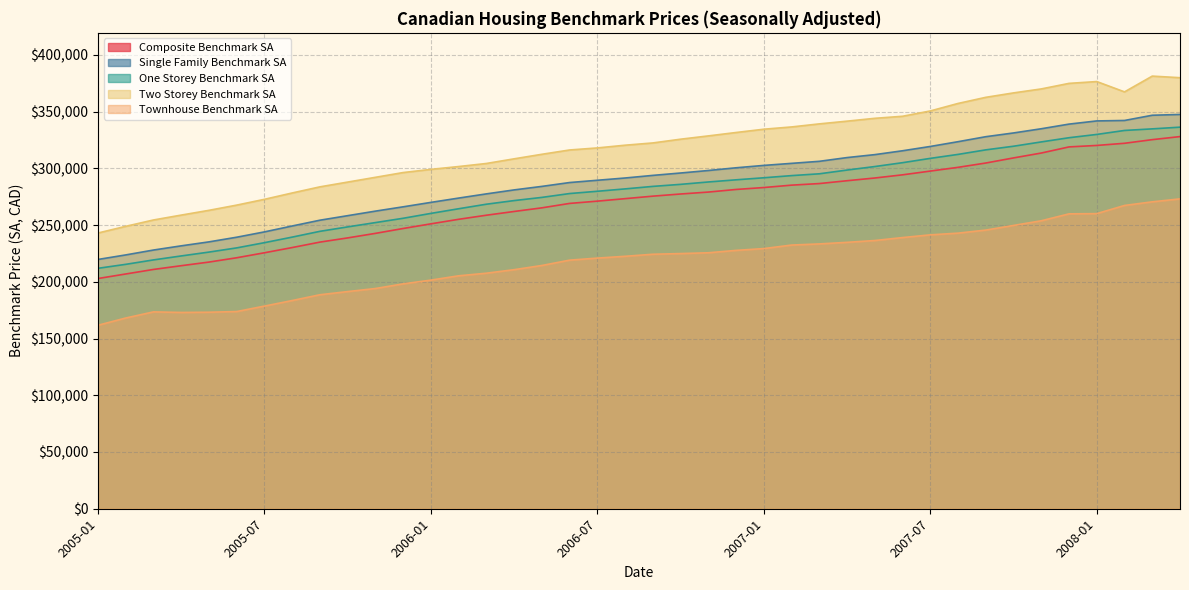

The value of Single_Family_Benchmark_SA at 2006-08 is 441151. True or false?

False